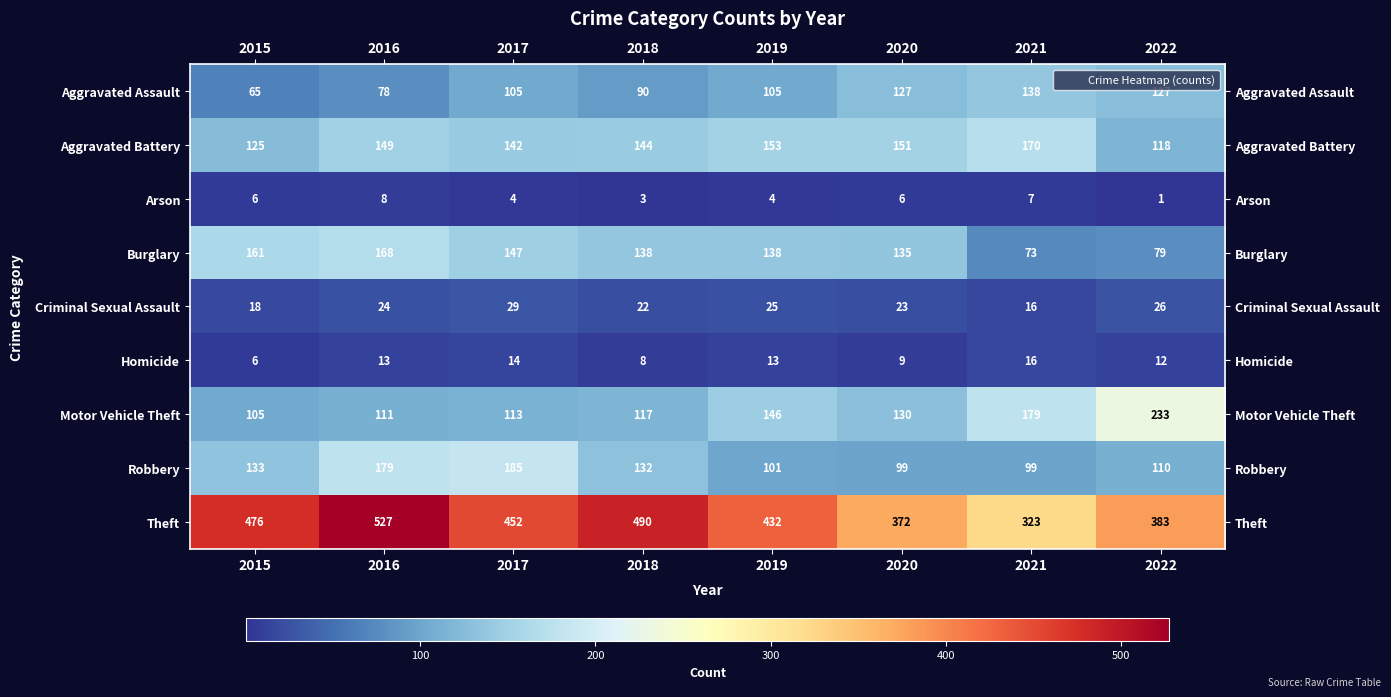

At how many categories does at least one series exceed 127?

8